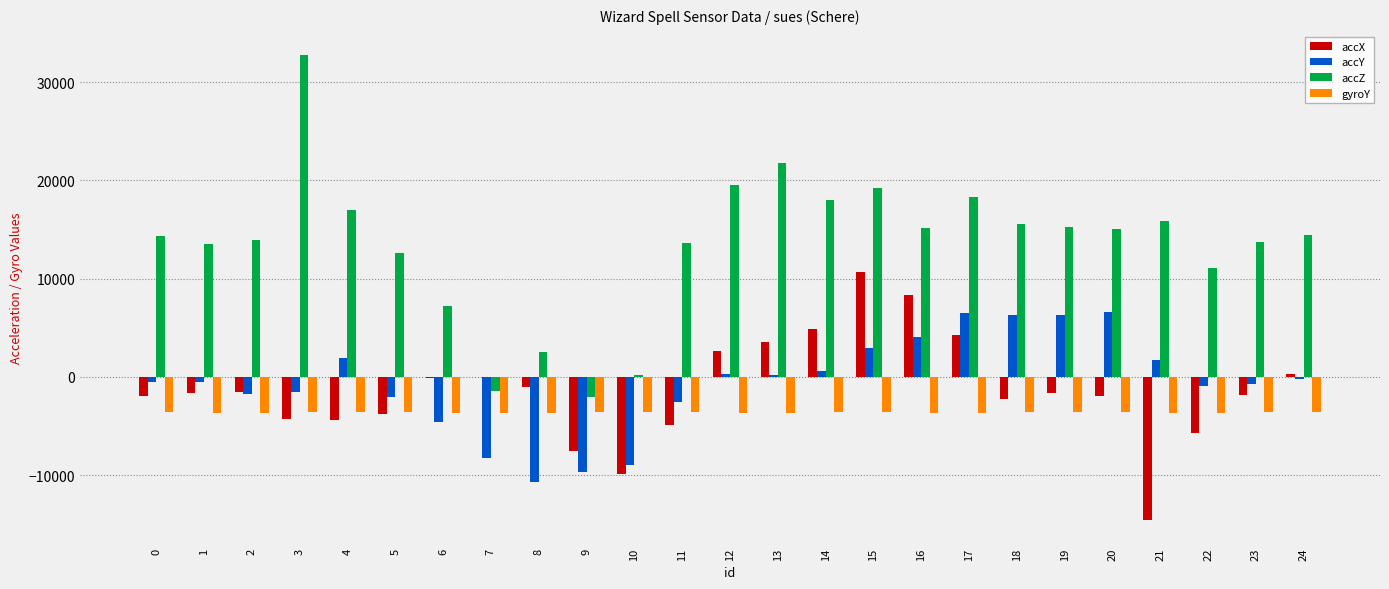

What is the sum of all accX values?

-34472